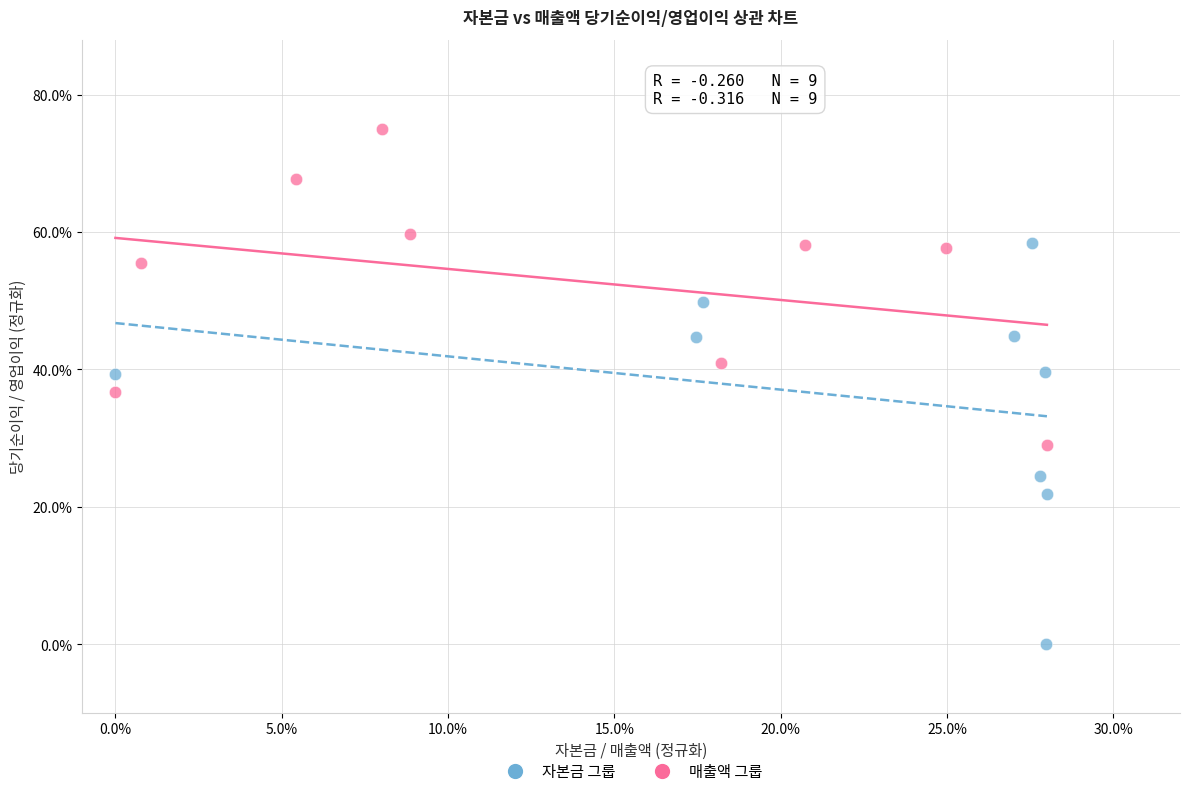

What are all the series names shown in the legend?

자본금 그룹, 매출액 그룹